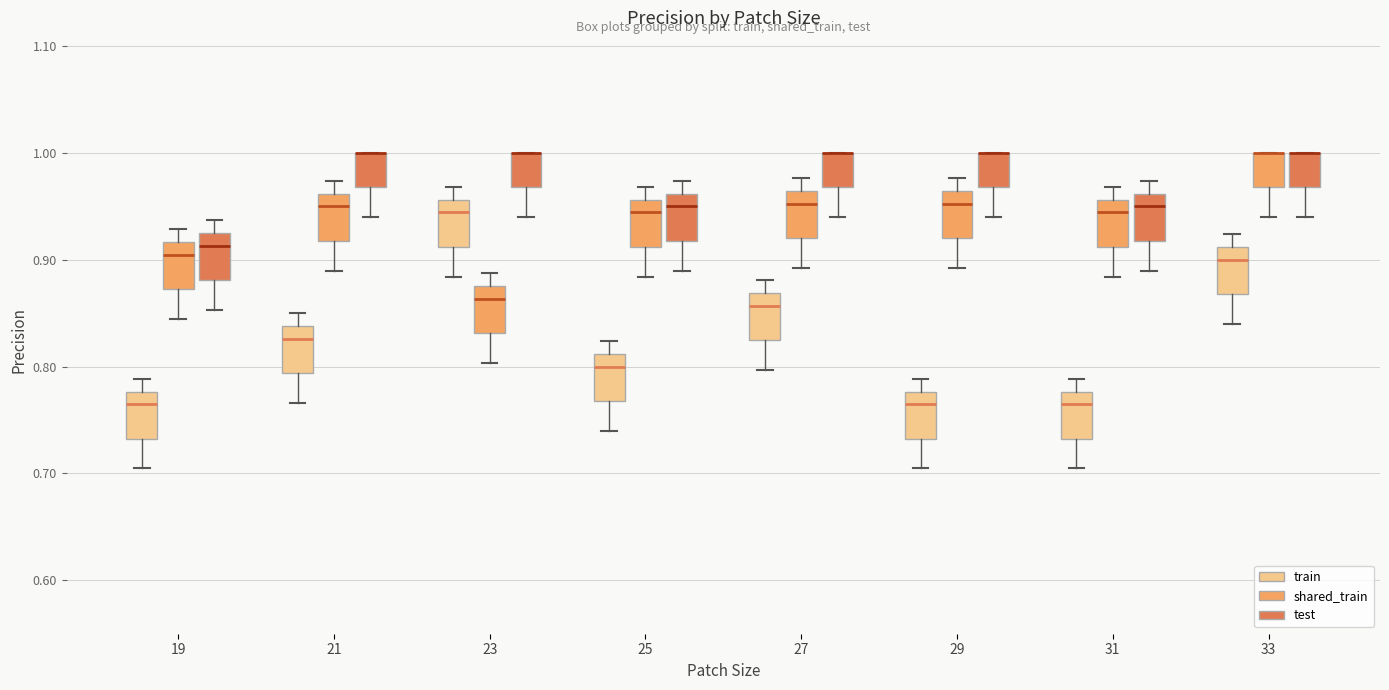

Reading left to right, read every box against the y-axis: the position of its median line, the range the box covers, and the ends of its whiskers. The values are not printed on the chart, so give them approximately, as read against the axis.

19 (train): median 0.76, box 0.73 to 0.78, whiskers 0.70 to 0.79
19 (shared_train): median 0.90, box 0.87 to 0.92, whiskers 0.84 to 0.93
19 (test): median 0.91, box 0.88 to 0.93, whiskers 0.85 to 0.94
21 (train): median 0.83, box 0.79 to 0.84, whiskers 0.77 to 0.85
21 (shared_train): median 0.95, box 0.92 to 0.96, whiskers 0.89 to 0.97
21 (test): median 1.00 (drawn on the box's upper edge), box 0.97 to 1.00, whiskers 0.94 to 1.00
23 (train): median 0.94, box 0.91 to 0.96, whiskers 0.88 to 0.97
23 (shared_train): median 0.86, box 0.83 to 0.88, whiskers 0.80 to 0.89
23 (test): median 1.00 (drawn on the box's upper edge), box 0.97 to 1.00, whiskers 0.94 to 1.00
25 (train): median 0.80, box 0.77 to 0.81, whiskers 0.74 to 0.82
25 (shared_train): median 0.94, box 0.91 to 0.96, whiskers 0.88 to 0.97
25 (test): median 0.95, box 0.92 to 0.96, whiskers 0.89 to 0.97
27 (train): median 0.86, box 0.83 to 0.87, whiskers 0.80 to 0.88
27 (shared_train): median 0.95, box 0.92 to 0.96, whiskers 0.89 to 0.98
27 (test): median 1.00 (drawn on the box's upper edge), box 0.97 to 1.00, whiskers 0.94 to 1.00
29 (train): median 0.76, box 0.73 to 0.78, whiskers 0.70 to 0.79
29 (shared_train): median 0.95, box 0.92 to 0.96, whiskers 0.89 to 0.98
29 (test): median 1.00 (drawn on the box's upper edge), box 0.97 to 1.00, whiskers 0.94 to 1.00
31 (train): median 0.76, box 0.73 to 0.78, whiskers 0.70 to 0.79
31 (shared_train): median 0.94, box 0.91 to 0.96, whiskers 0.88 to 0.97
31 (test): median 0.95, box 0.92 to 0.96, whiskers 0.89 to 0.97
33 (train): median 0.90, box 0.87 to 0.91, whiskers 0.84 to 0.92
33 (shared_train): median 1.00 (drawn on the box's upper edge), box 0.97 to 1.00, whiskers 0.94 to 1.00
33 (test): median 1.00 (drawn on the box's upper edge), box 0.97 to 1.00, whiskers 0.94 to 1.00